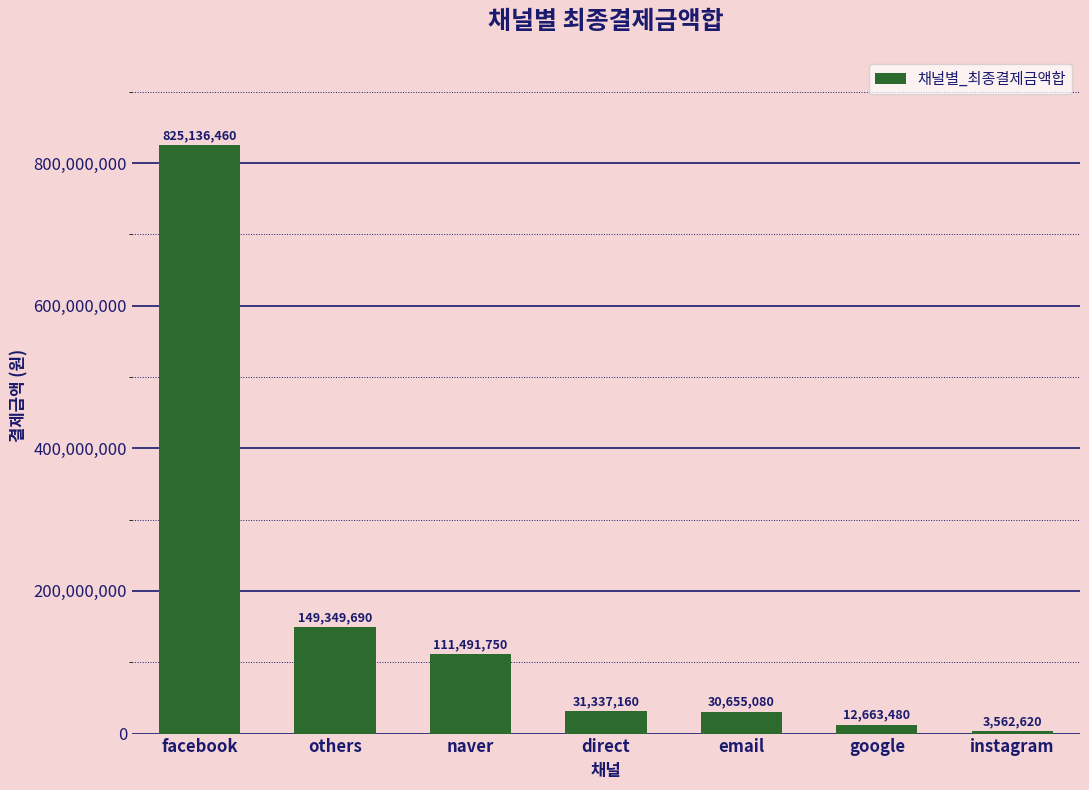

The chart shows a value of 111491750 at naver. True or false?

True